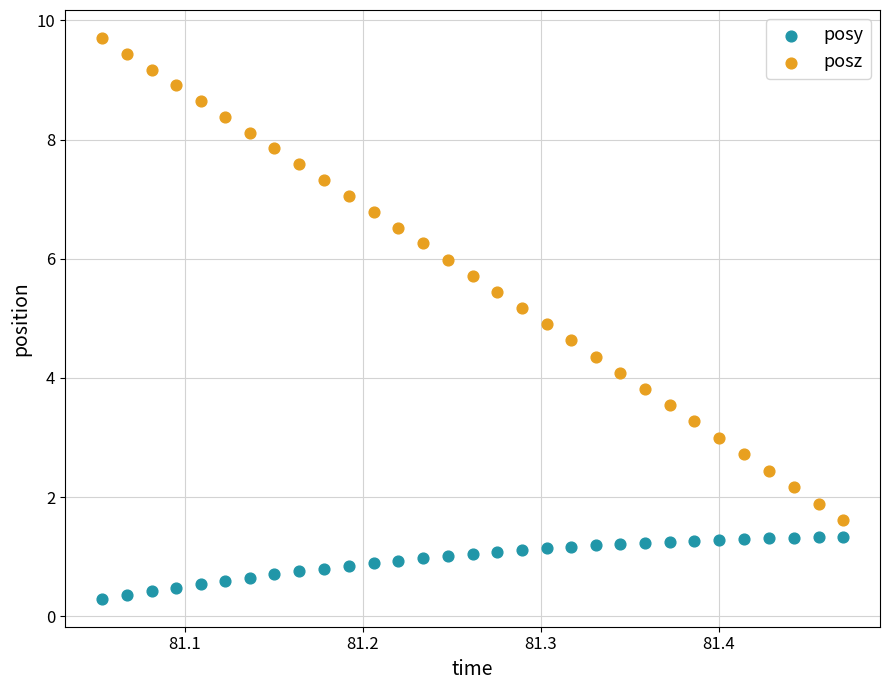

Which series reaches the minimum Y coordinate?

posy